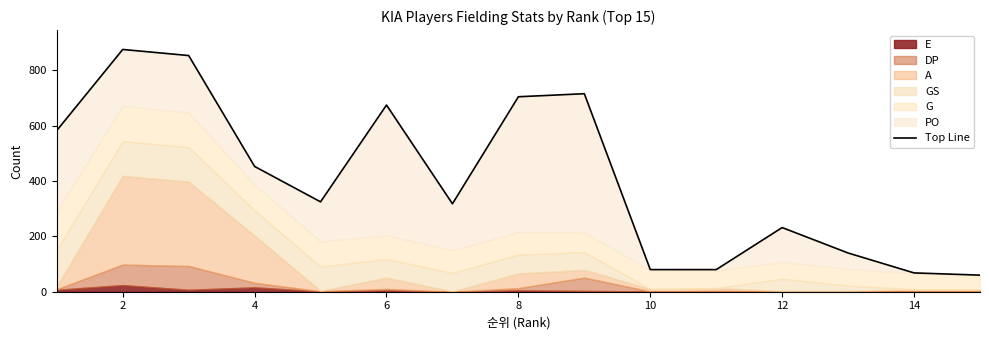

Rank the categories by G value from lowest to highest.

15, 14, 13, 12, 11, 10, 9, 7, 8, 6, 5, 4, 3, 2, 1